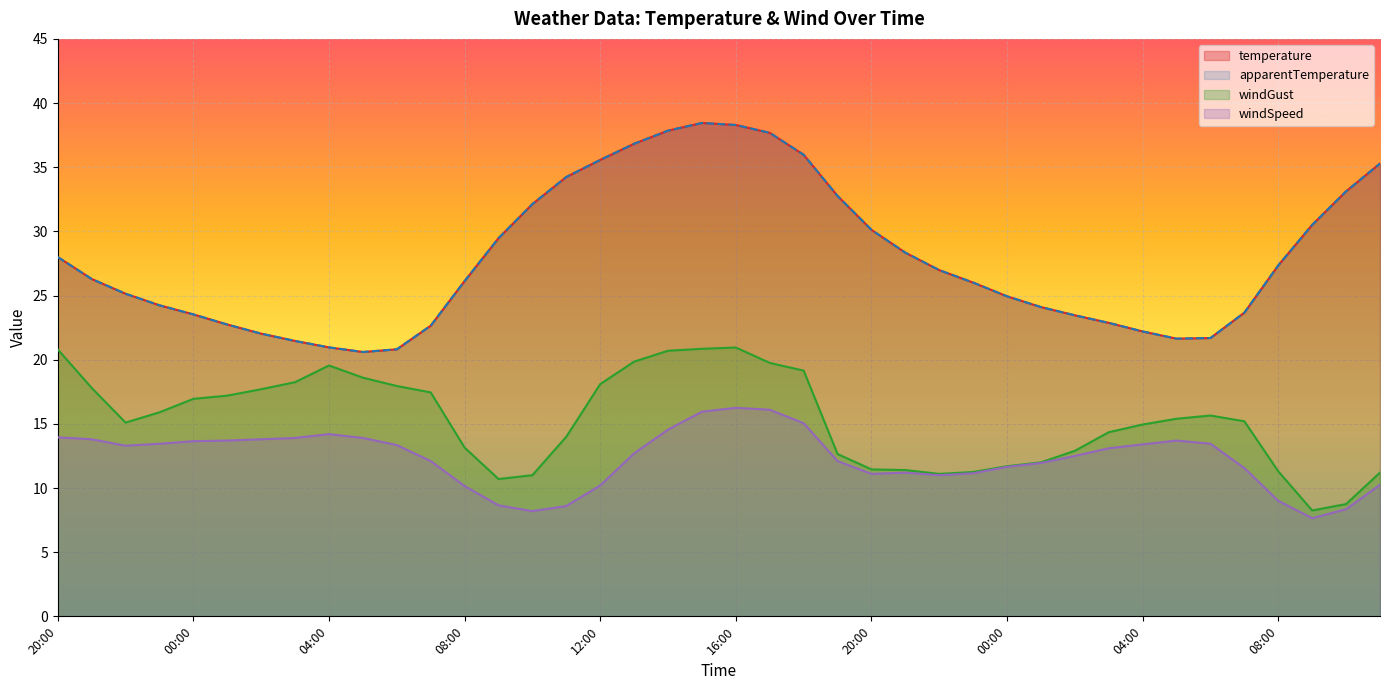

The apparentTemperature series shows 47.4 at 09:00. True or false?

False